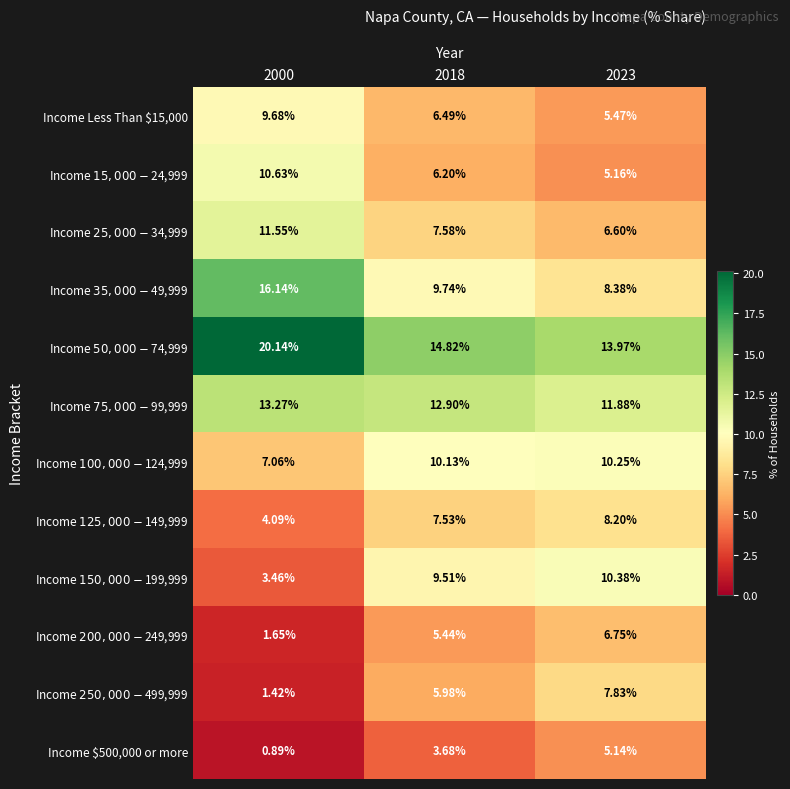

Reading right to left, extract all data points from this chart.

Income Less Than $15,000: 2023=5.5	2018=6.5	2000=9.7
Income $15,000 - $24,999: 2023=5.2	2018=6.2	2000=10.6
Income $25,000 - $34,999: 2023=6.6	2018=7.6	2000=11.6
Income $35,000 - $49,999: 2023=8.4	2018=9.7	2000=16.1
Income $50,000 - $74,999: 2023=14.0	2018=14.8	2000=20.1
Income $75,000 - $99,999: 2023=11.9	2018=12.9	2000=13.3
Income $100,000 - $124,999: 2023=10.2	2018=10.1	2000=7.1
Income $125,000 - $149,999: 2023=8.2	2018=7.5	2000=4.1
Income $150,000 - $199,999: 2023=10.4	2018=9.5	2000=3.5
Income $200,000 - $249,999: 2023=6.8	2018=5.4	2000=1.6
Income $250,000 - $499,999: 2023=7.8	2018=6.0	2000=1.4
Income $500,000 or more: 2023=5.1	2018=3.7	2000=0.9